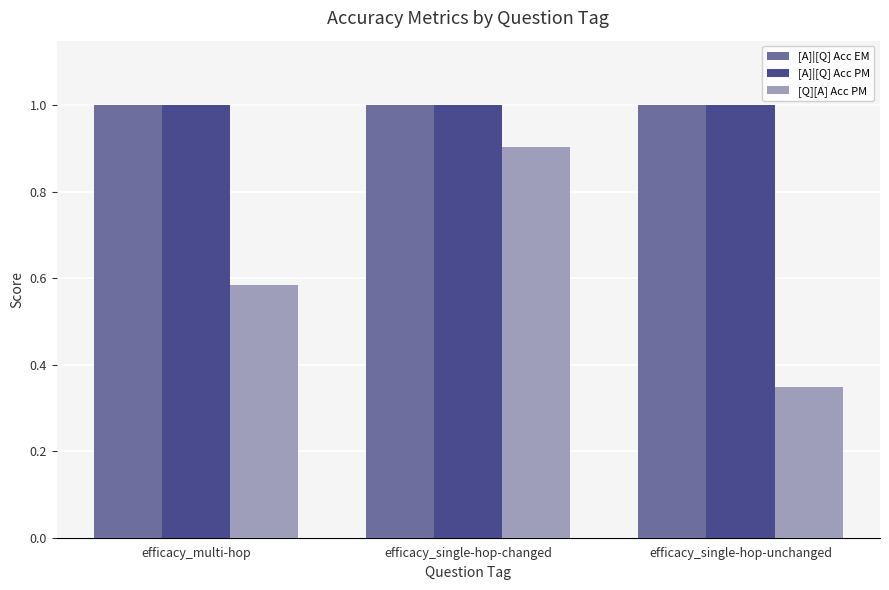

What is the sum of the [A]|[Q] Acc PM values at efficacy_single-hop-changed and efficacy_multi-hop?

2.0